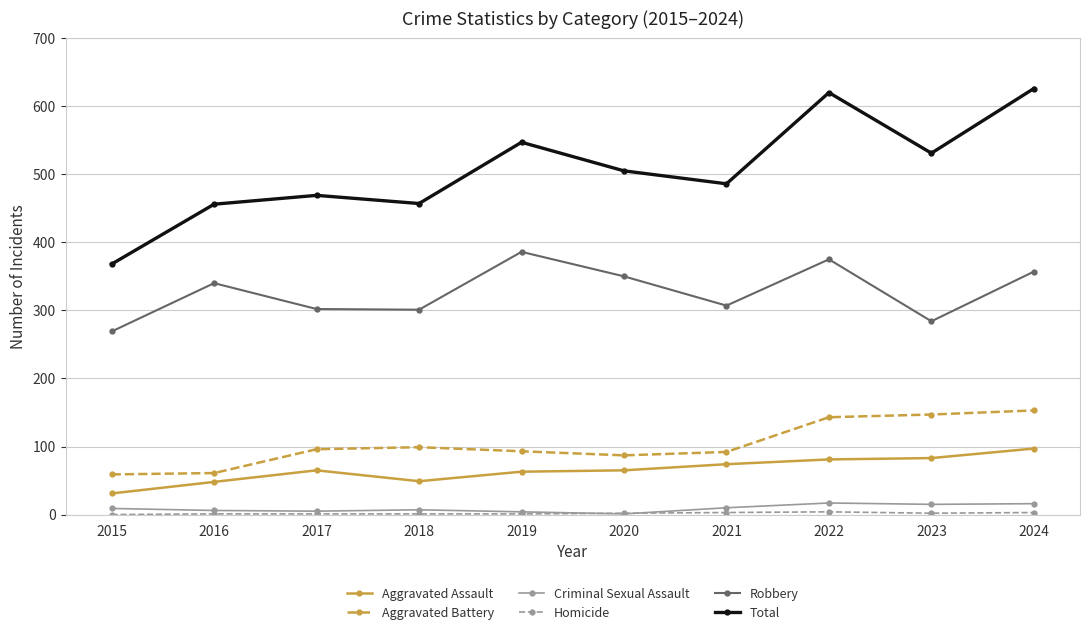

Which series has the widest spread of values?

Total